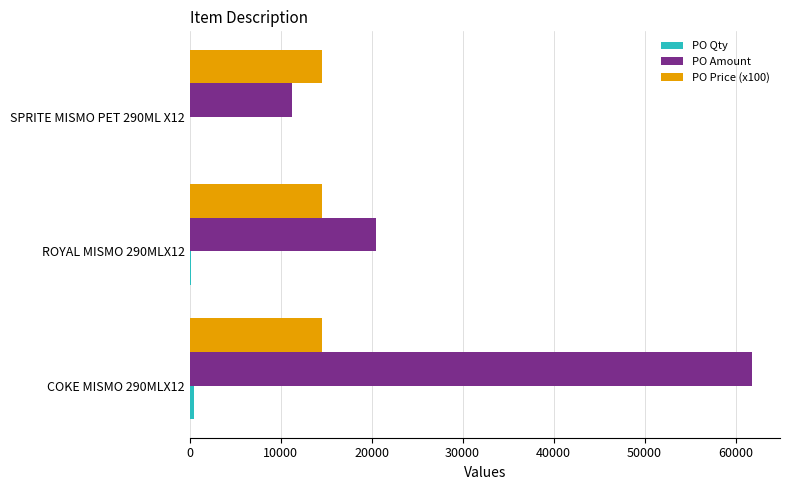

At which category is the sum across all series the highest?

COKE MISMO 290MLX12